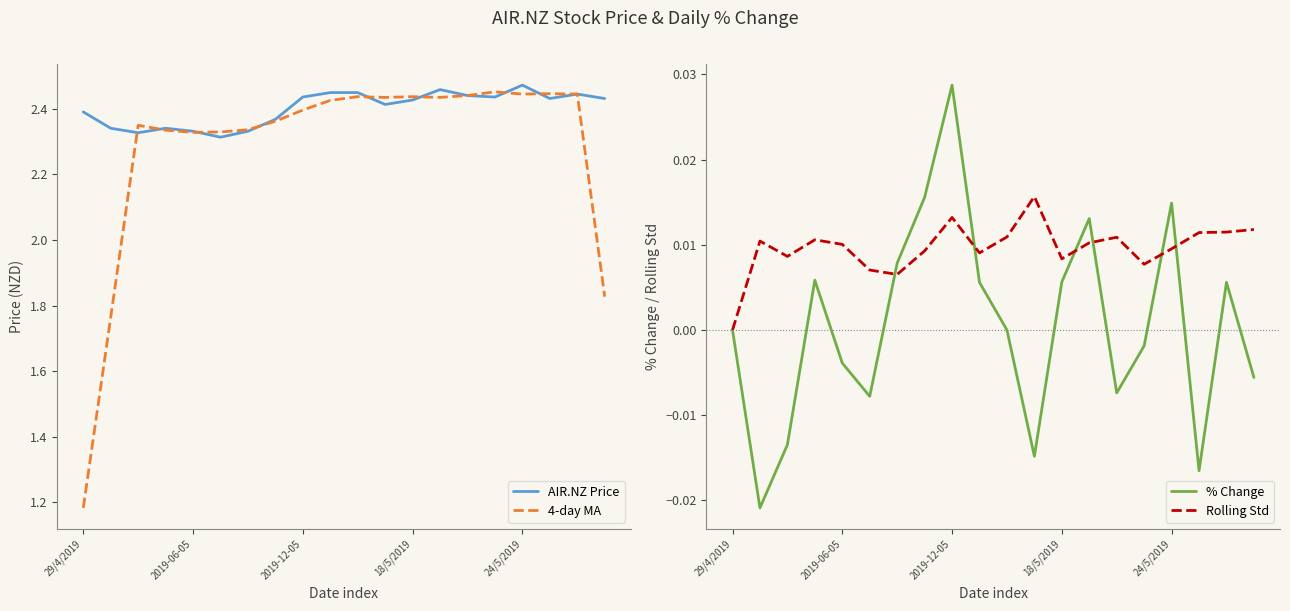

What is the label of the 3rd point from the right?

17